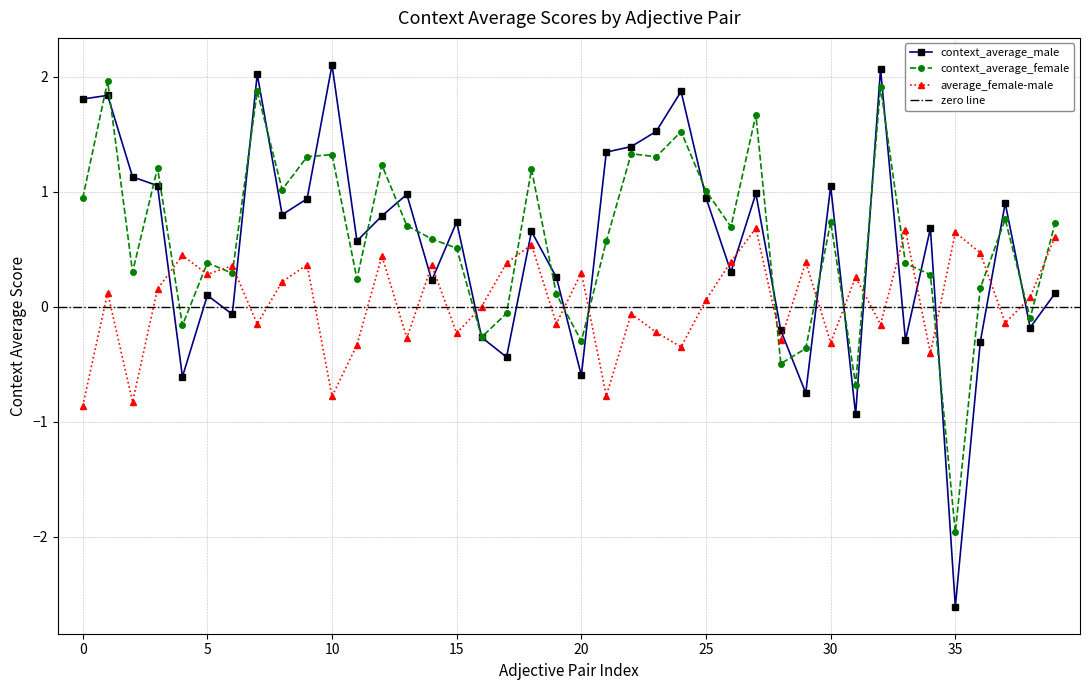

In context_average_male, how many points are lower than both neighbors (excluding endpoints)?

13